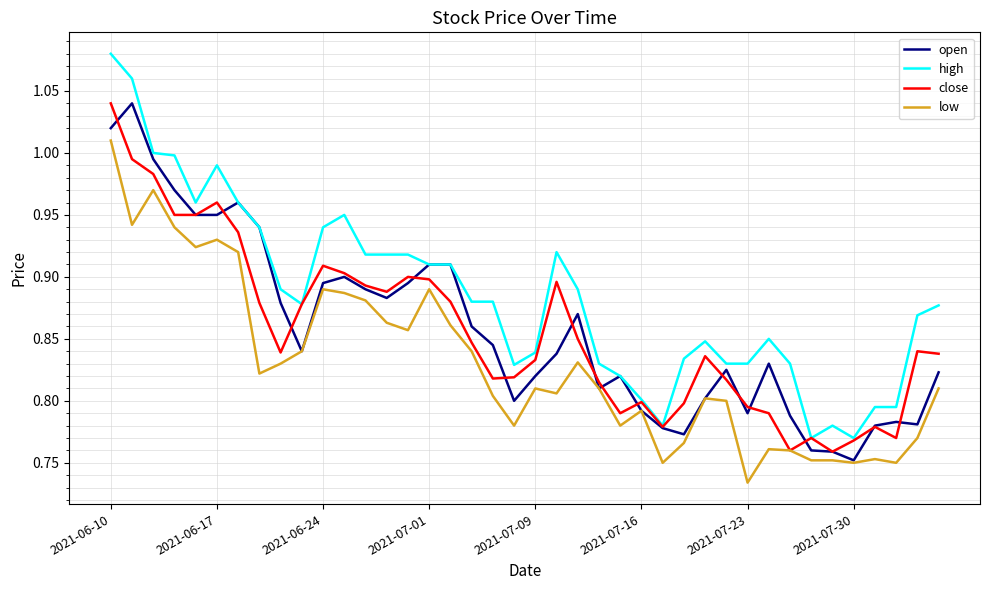

True or false: high and low cross at least once.

False